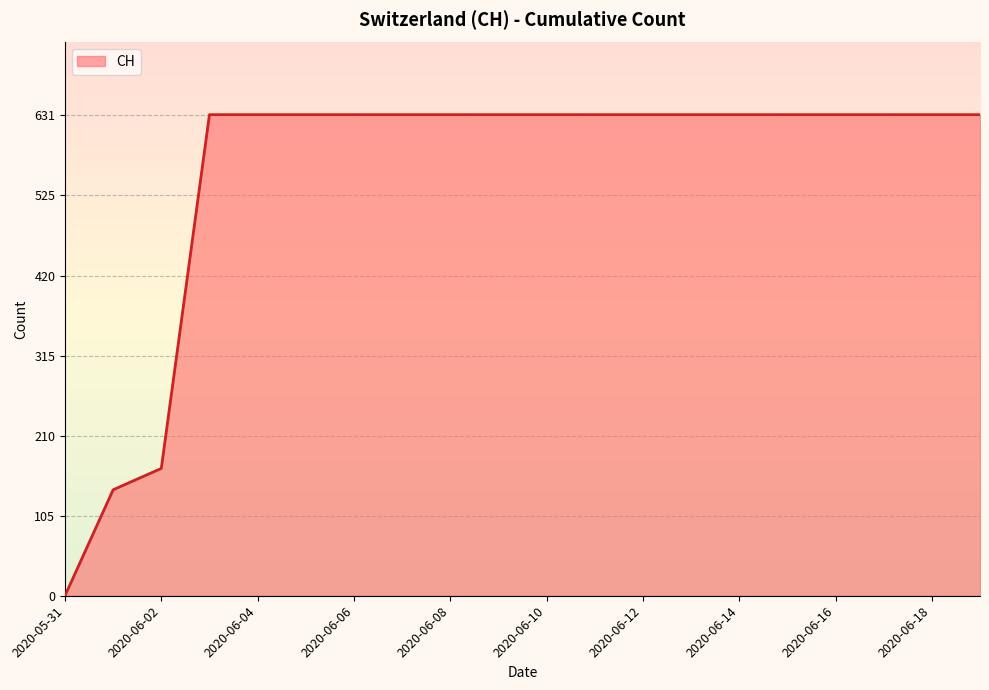

Count the number of categories in the chart.

20